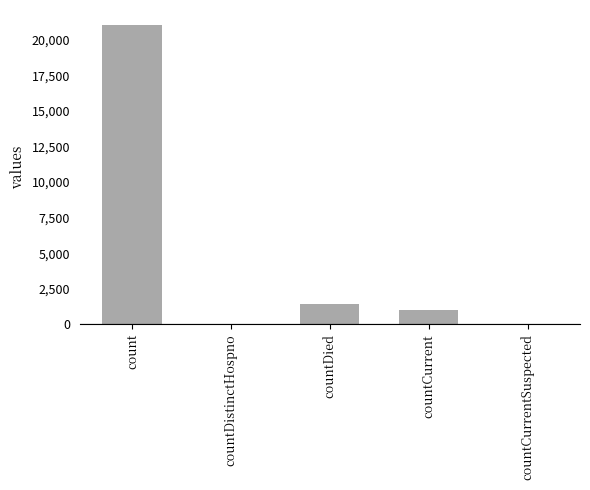

What is the average value?

4692